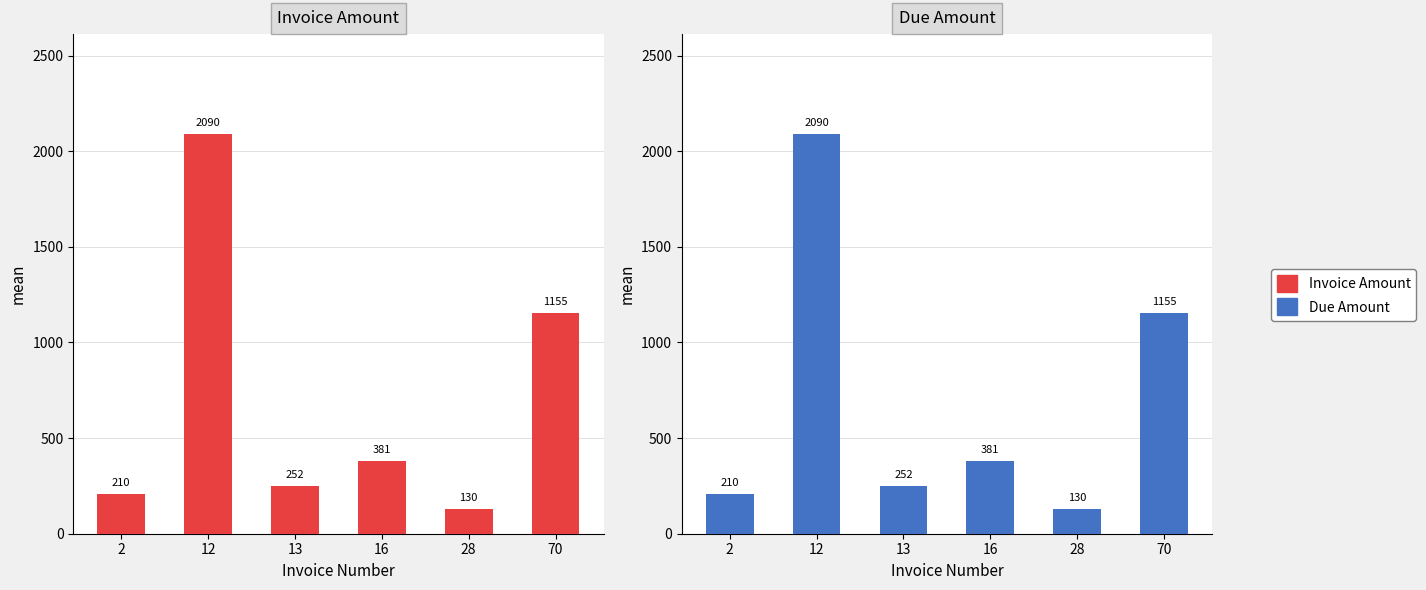

Reading left to right, what are all the values shown in this chart?

Invoice Amount: 2=210.0	12=2089.5	13=252.0	16=381.1	28=130.2	70=1155.0
Due Amount: 2=210.0	12=2089.5	13=252.0	16=381.1	28=130.2	70=1155.0